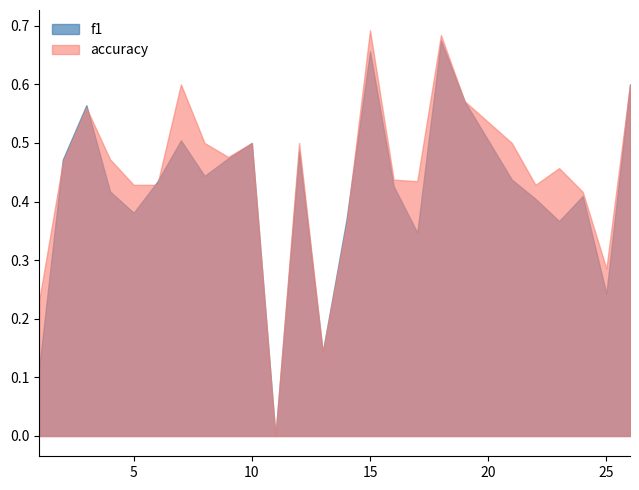

Which series has the largest total across all categories?

accuracy